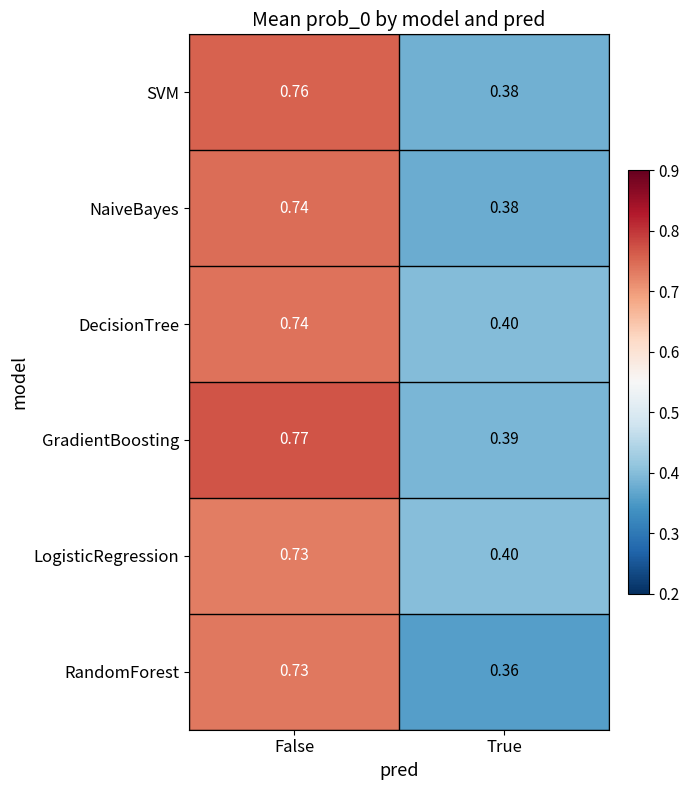

At which label is SVM closest to 0?

True